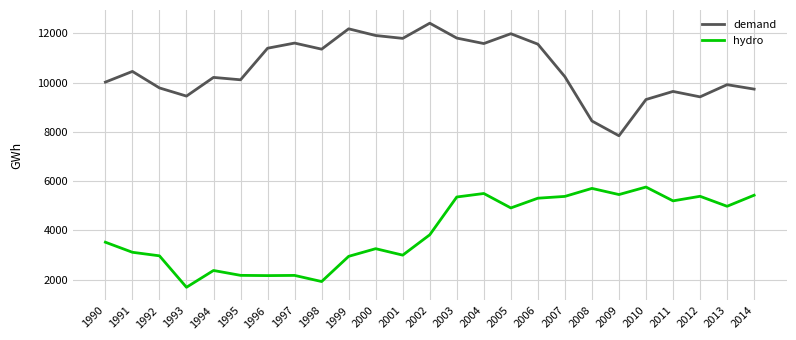

What is the sum of the hydro values at 2014 and 2004?

10932.0